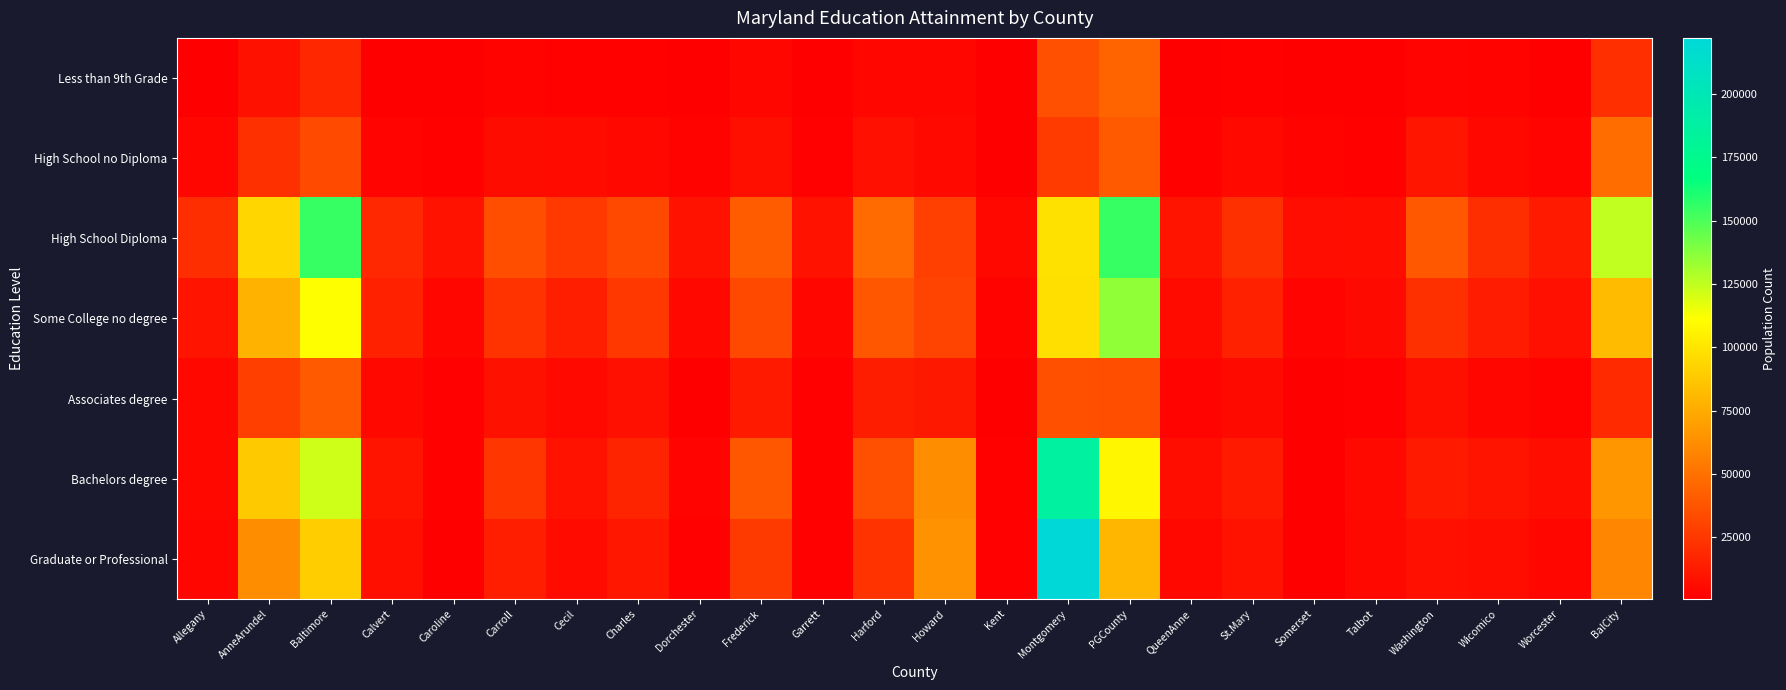

Reading left to right, extract all data points from this chart.

Less than 9th Grade: Allegany=1454	AnneArundel=8852	Baltimore=18308	Calvert=1065	Caroline=1291	Carroll=2440	Cecil=2170	Charles=2319	Dorchester=993	Frederick=4507	Garrett=806	Harford=4013	Howard=4262	Kent=672	Montgomery=35413	PGCounty=44633	QueenAnne=744	St.Mary=2192	Somerset=944	Talbot=1057	Washington=3239	Wicomico=2440	Worcester=1122	BalCity=21605
High School no Diploma: Allegany=4089	AnneArundel=22100	Baltimore=33161	Calvert=3001	Caroline=2389	Carroll=6631	Cecil=6050	Charles=4984	Dorchester=2465	Frederick=7670	Garrett=1632	Harford=8377	Howard=5419	Kent=1099	Montgomery=26792	PGCounty=40181	QueenAnne=2132	St.Mary=5145	Somerset=2591	Talbot=1992	Washington=10383	Wicomico=4817	Worcester=2881	BalCity=48234
High School Diploma: Allegany=21302	AnneArundel=93862	Baltimore=154724	Calvert=18704	Caroline=9207	Carroll=35112	Cecil=26015	Charles=32896	Dorchester=8907	Frederick=41251	Garrett=9007	Harford=47611	Howard=29129	Kent=4582	Montgomery=98816	PGCounty=154686	QueenAnne=10168	St.Mary=21929	Somerset=7075	Talbot=7378	Washington=39363	Wicomico=21263	Worcester=12471	BalCity=124847
Some College no degree: Allegany=9999	AnneArundel=78474	Baltimore=111102	Calvert=15532	Caroline=4171	Carroll=23194	Cecil=14423	Charles=25597	Dorchester=4576	Frederick=32627	Garrett=3971	Harford=38363	Howard=30387	Kent=2511	Montgomery=97786	PGCounty=135389	QueenAnne=6222	St.Mary=15739	Somerset=3233	Talbot=5786	Washington=22152	Wicomico=13381	Worcester=8085	BalCity=82268
Associates degree: Allegany=4825	AnneArundel=28736	Baltimore=40101	Calvert=4570	Caroline=1608	Carroll=8690	Cecil=5070	Charles=8080	Dorchester=1372	Frederick=12514	Garrett=1745	Harford=13782	Howard=11572	Kent=810	Montgomery=36121	PGCounty=34936	QueenAnne=2895	St.Mary=5821	Somerset=746	Talbot=1842	Washington=7741	Wicomico=4181	Worcester=2497	BalCity=19644
Bachelors degree: Allegany=4733	AnneArundel=88157	Baltimore=121891	Calvert=10038	Caroline=2112	Carroll=24569	Cecil=9415	Charles=16756	Dorchester=2928	Frederick=38413	Garrett=2205	Harford=35441	Howard=62207	Kent=2299	Montgomery=186973	PGCounty=107860	QueenAnne=7229	St.Mary=12584	Somerset=1356	Talbot=5392	Washington=12720	Wicomico=9966	Worcester=7325	BalCity=66163
Graduate or Professional: Allegany=4391	AnneArundel=62476	Baltimore=89801	Calvert=7717	Caroline=1259	Carroll=14098	Cecil=6176	Charles=11074	Dorchester=1872	Frederick=26581	Garrett=1884	Harford=23541	Howard=64359	Kent=1955	Montgomery=222076	PGCounty=80200	QueenAnne=4690	St.Mary=9097	Somerset=1014	Talbot=4691	Washington=8126	Wicomico=7406	Worcester=4235	BalCity=59260